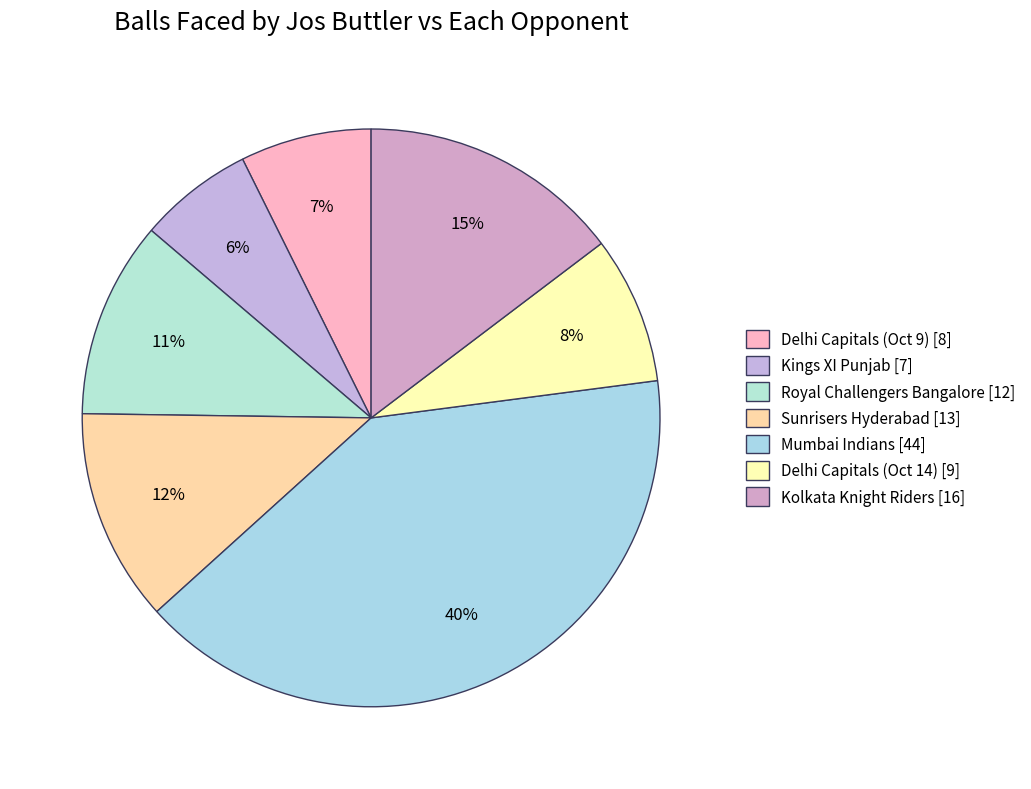

What percentage is the Sunrisers Hyderabad slice, to the nearest percent?

12%